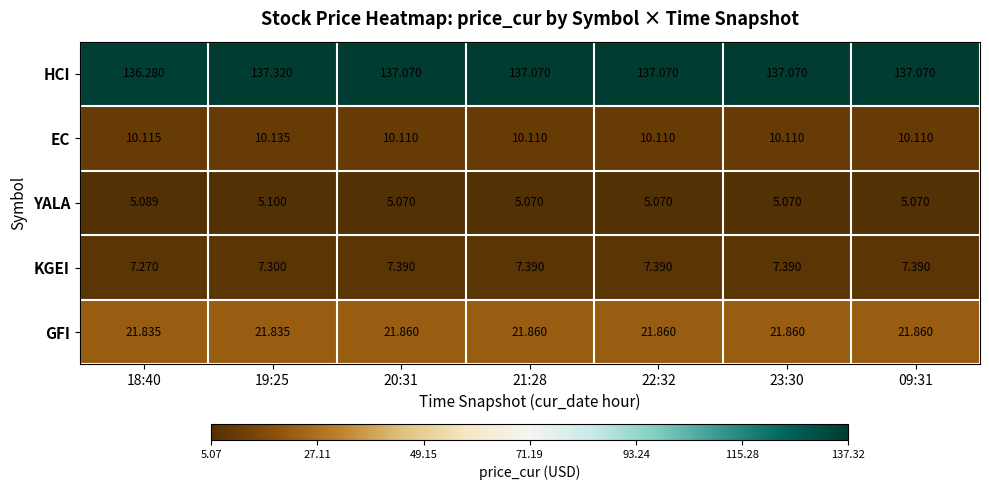

Which series has the largest total across all categories?

HCI